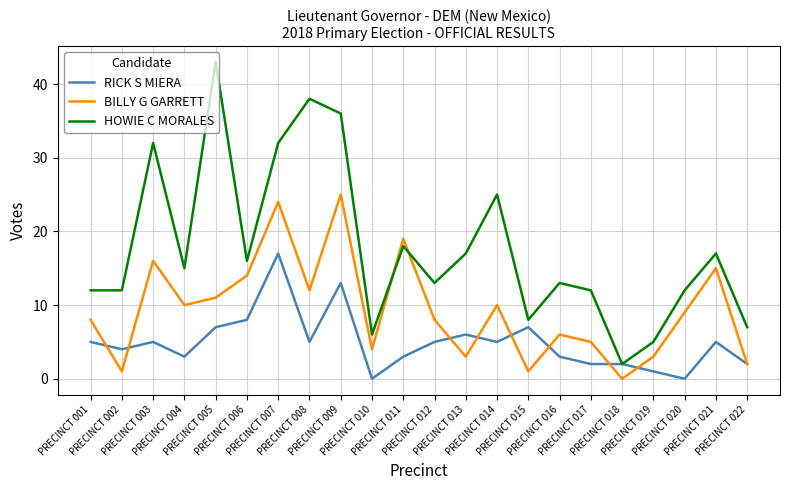

Rank the series by their average value, from lowest to highest.

RICK S MIERA, BILLY G GARRETT, HOWIE C MORALES